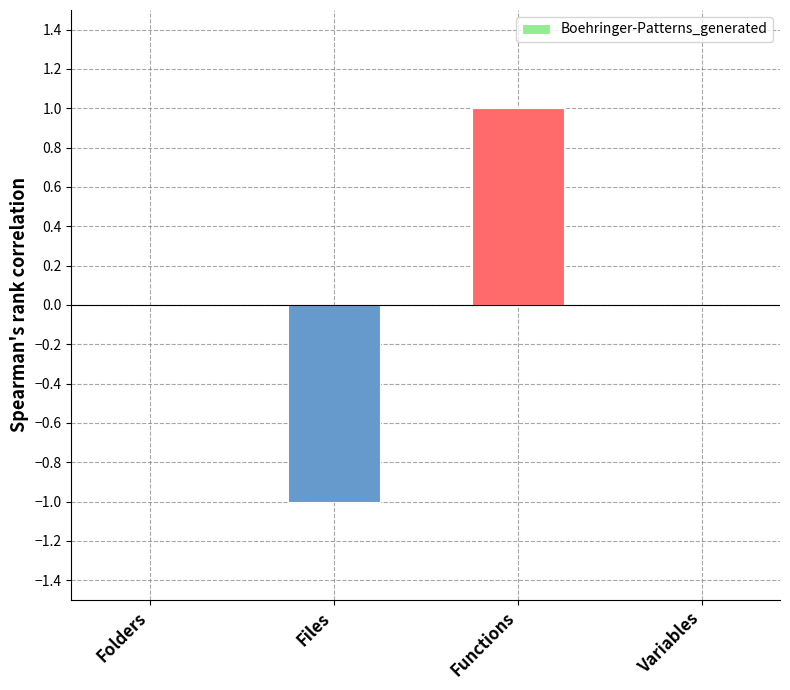

How many data points does each series have?

4